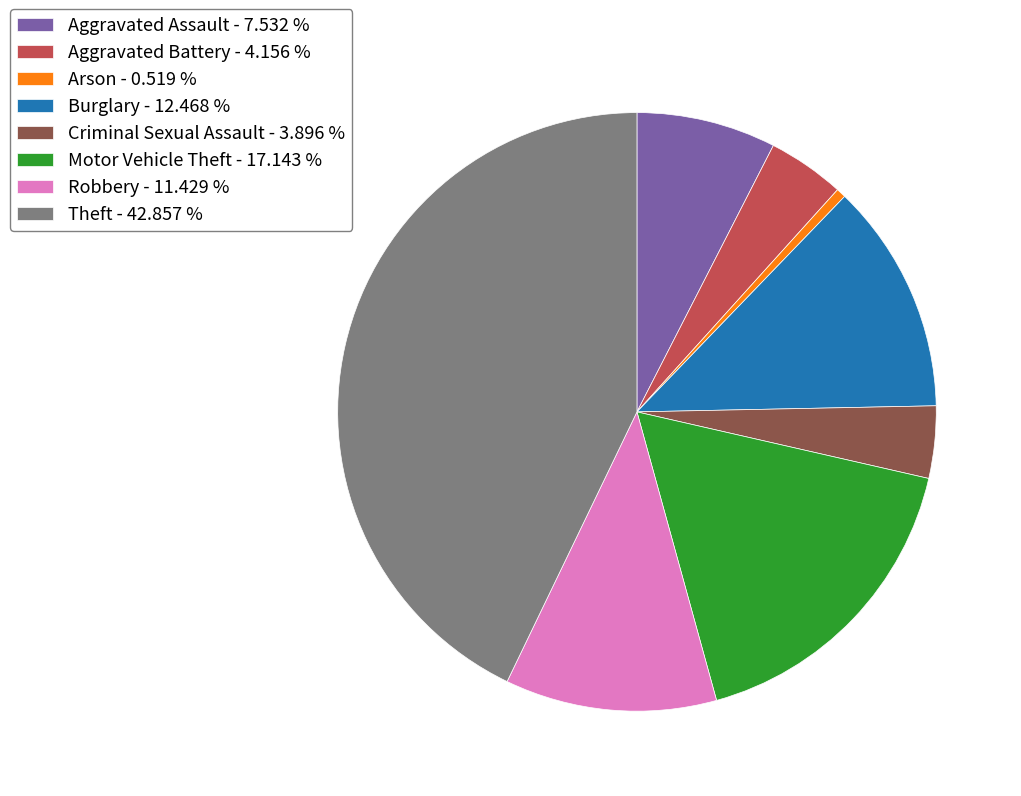

Which has a higher value, Robbery - 11.429 % or Aggravated Battery - 4.156 %?

Robbery - 11.429 %